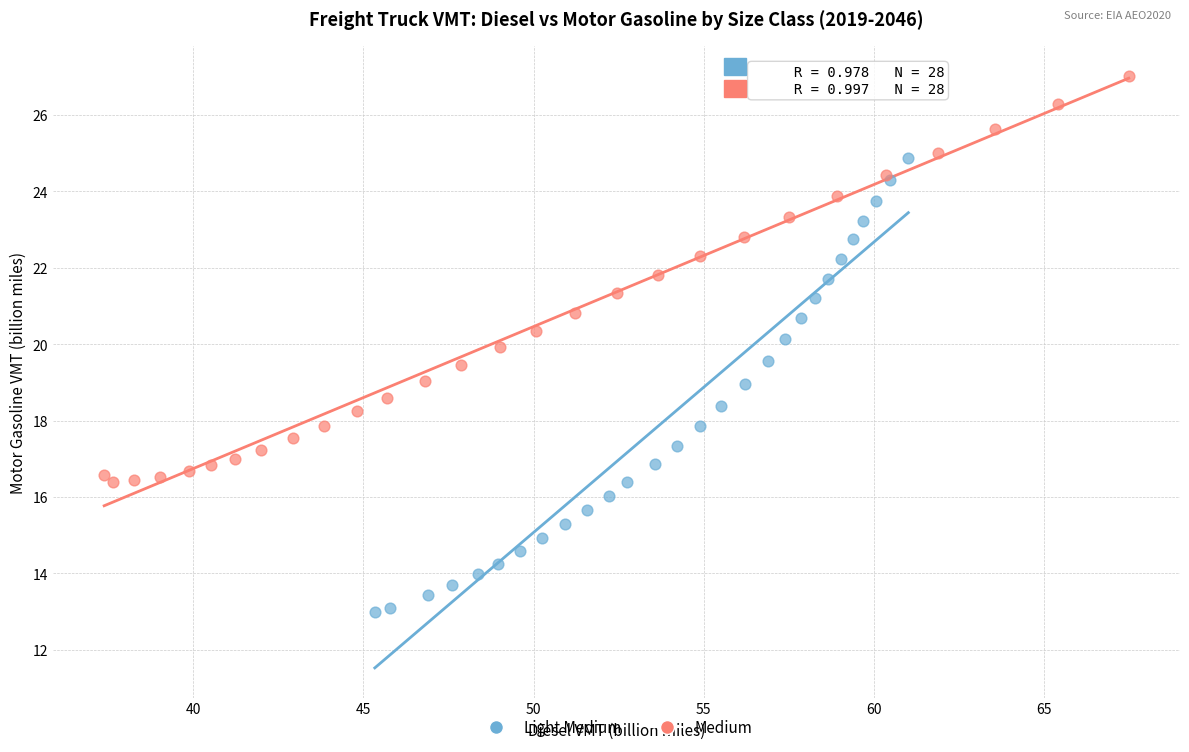

Which series has the largest Y range (max minus min)?

Light Medium